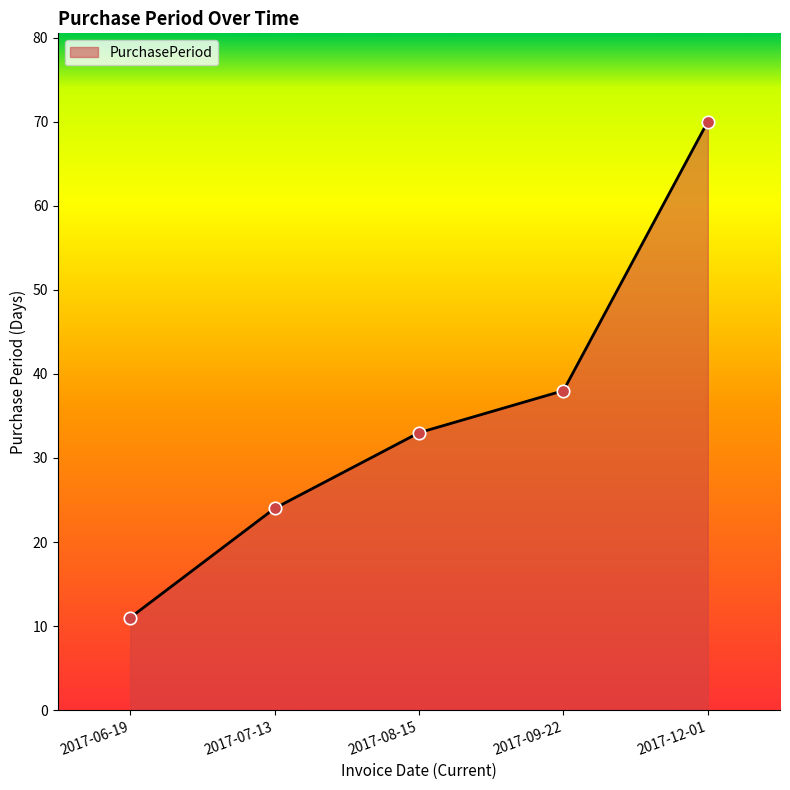

Approximately how many times larger is the value at 2017-08-15 compared to 2017-07-13?

1.4